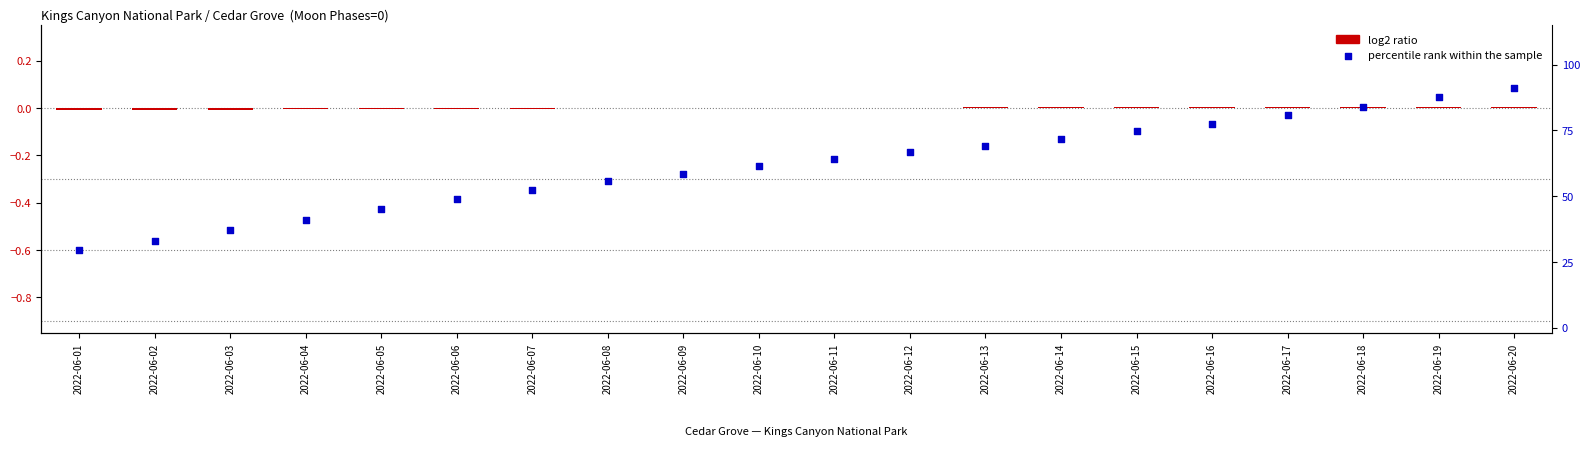

Which series reaches the minimum Y coordinate?

log2 ratio